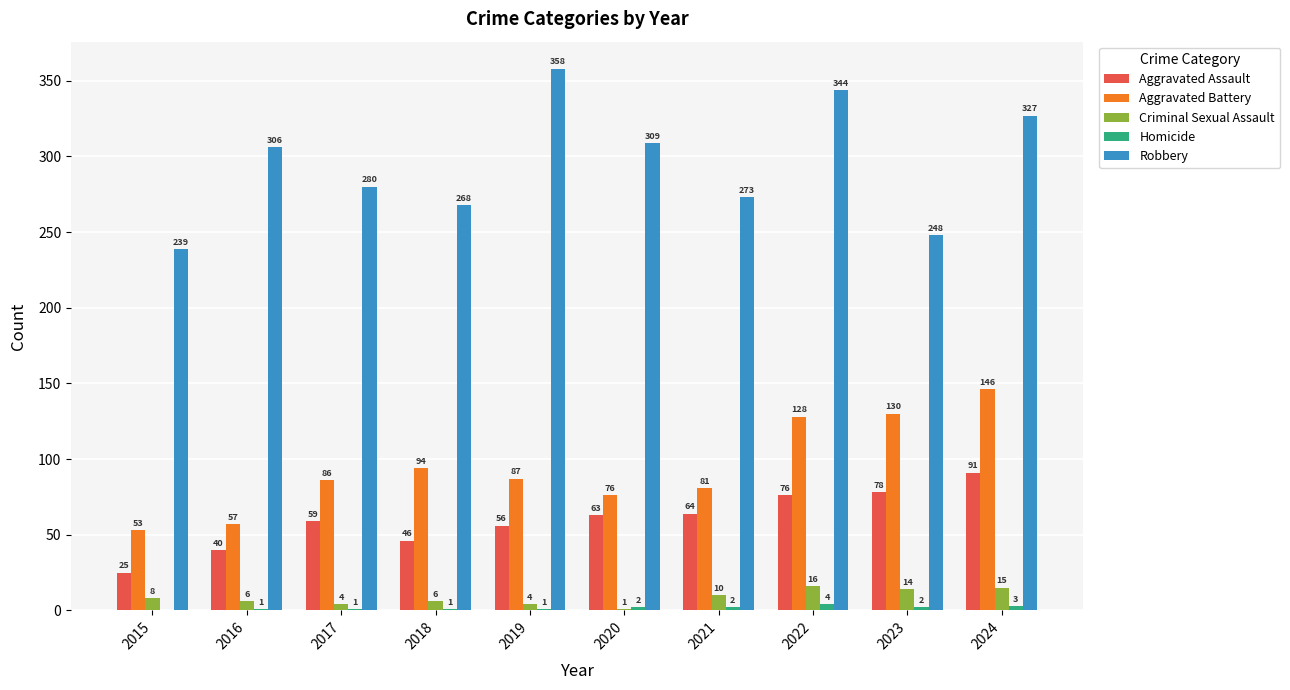

Is the value of Criminal Sexual Assault at 2024 greater than the value of Aggravated Assault at 2020?

No